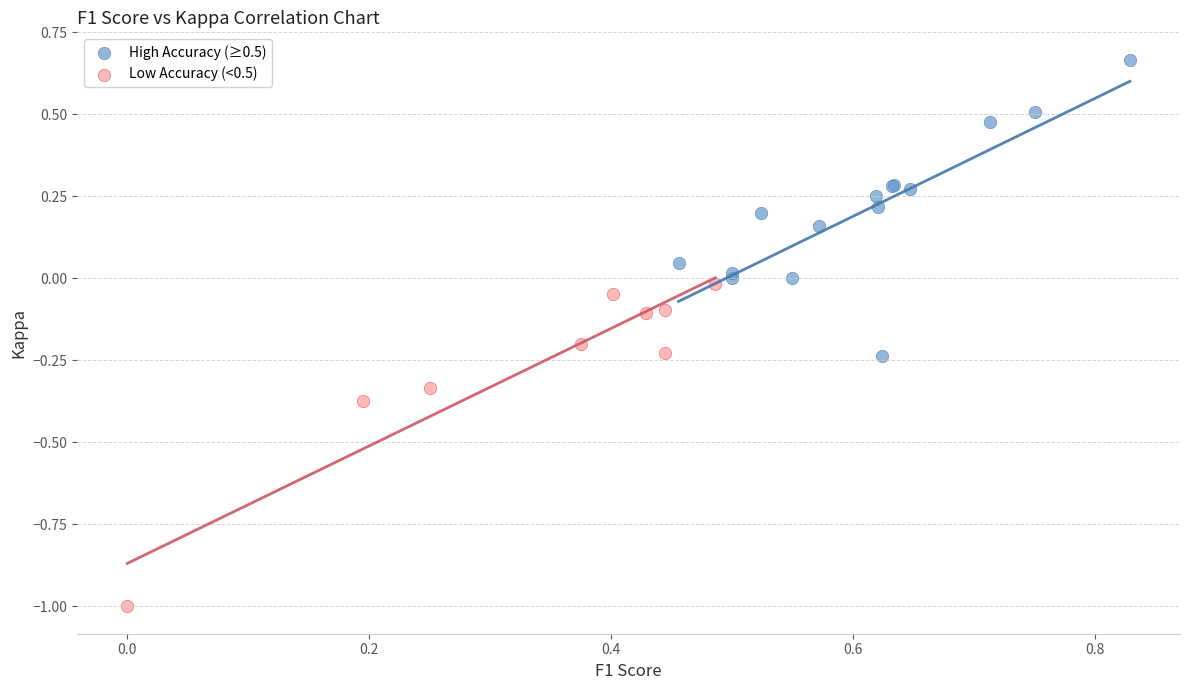

Which series reaches the maximum Y coordinate?

High Accuracy (≥0.5)